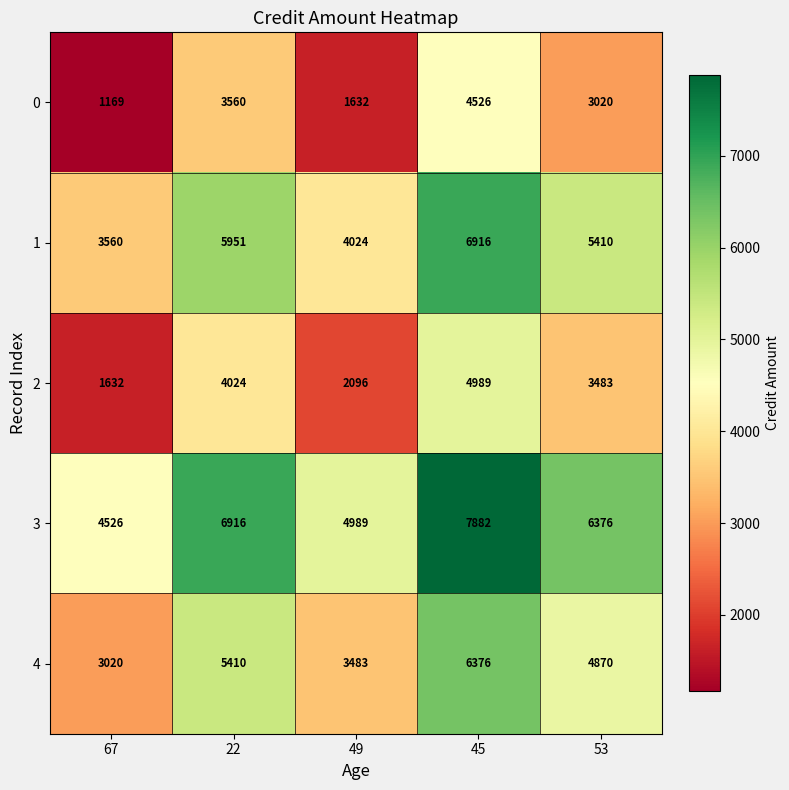

What is the difference between the maximum and second lowest values in the 1 series?

2892